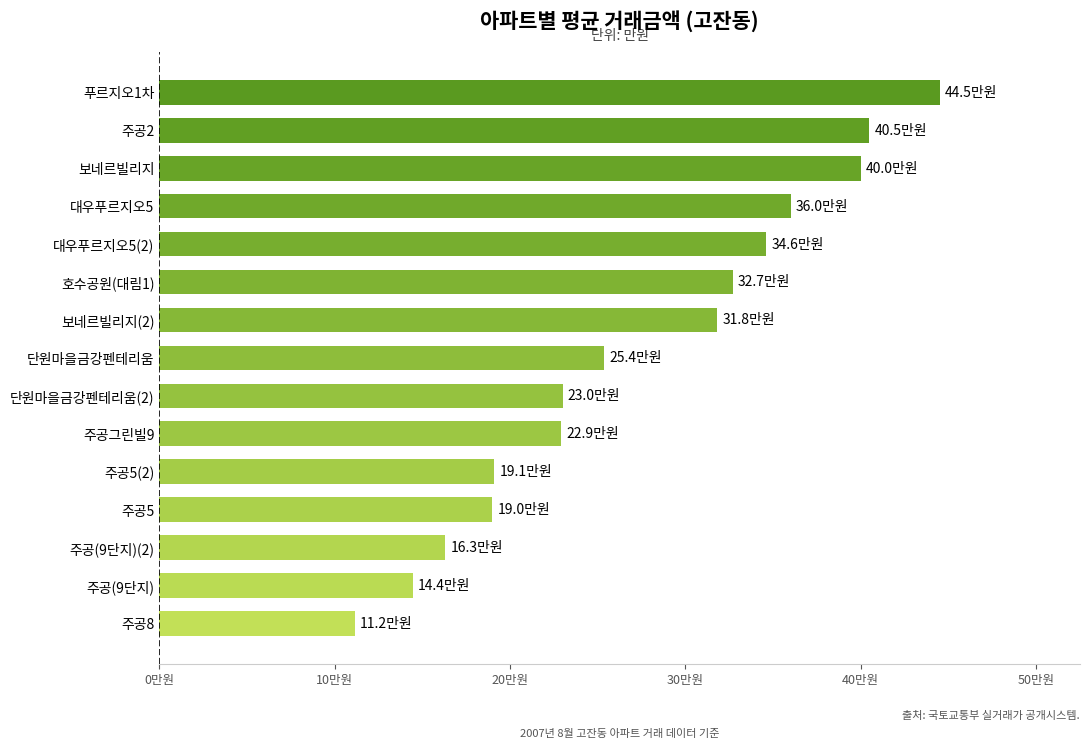

Which label corresponds to the largest value in the chart?

푸르지오1차